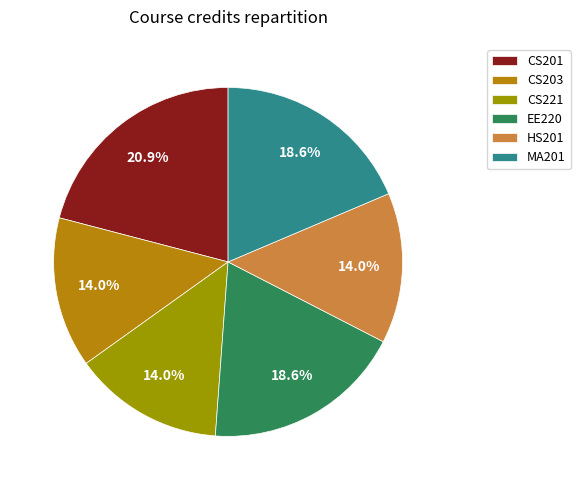

Count the number of slices in the pie.

6